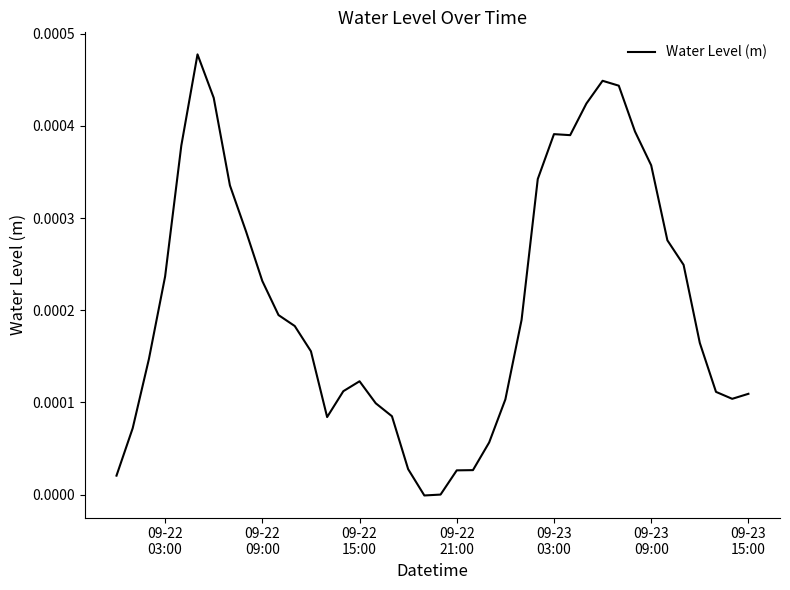

Does the chart display data point markers on the line(s)?

No